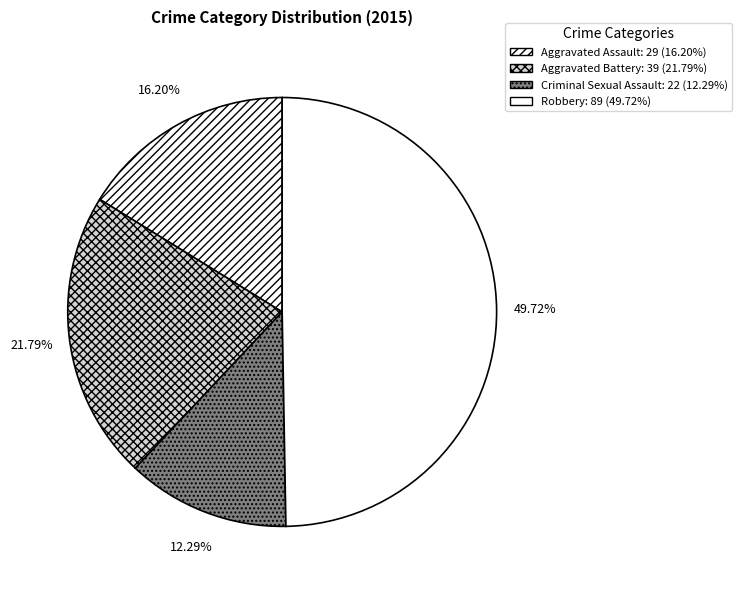

How many slices are in this pie chart?

4